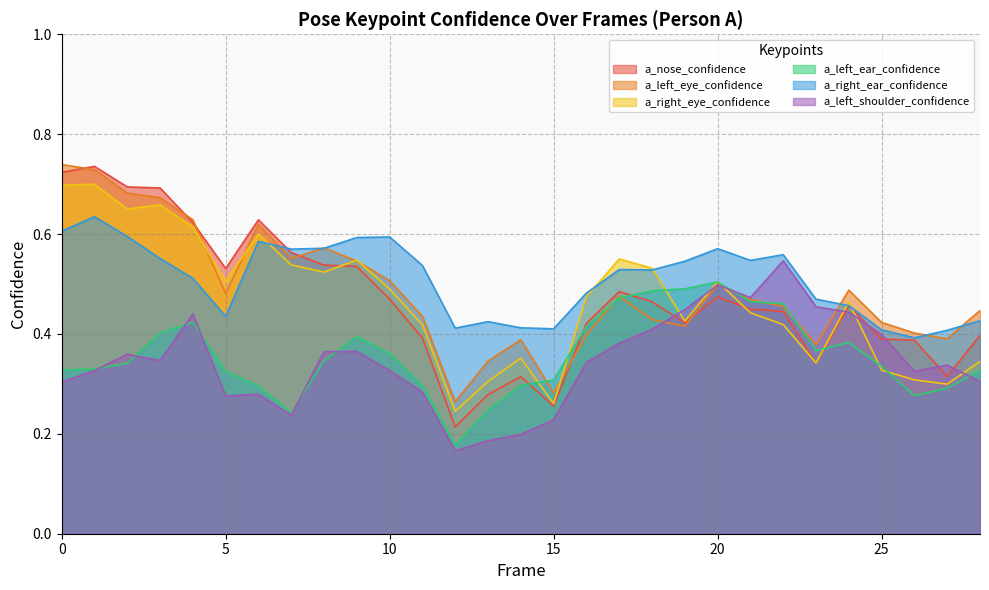

How many a_right_ear_confidence values are between 0 and 1?

29